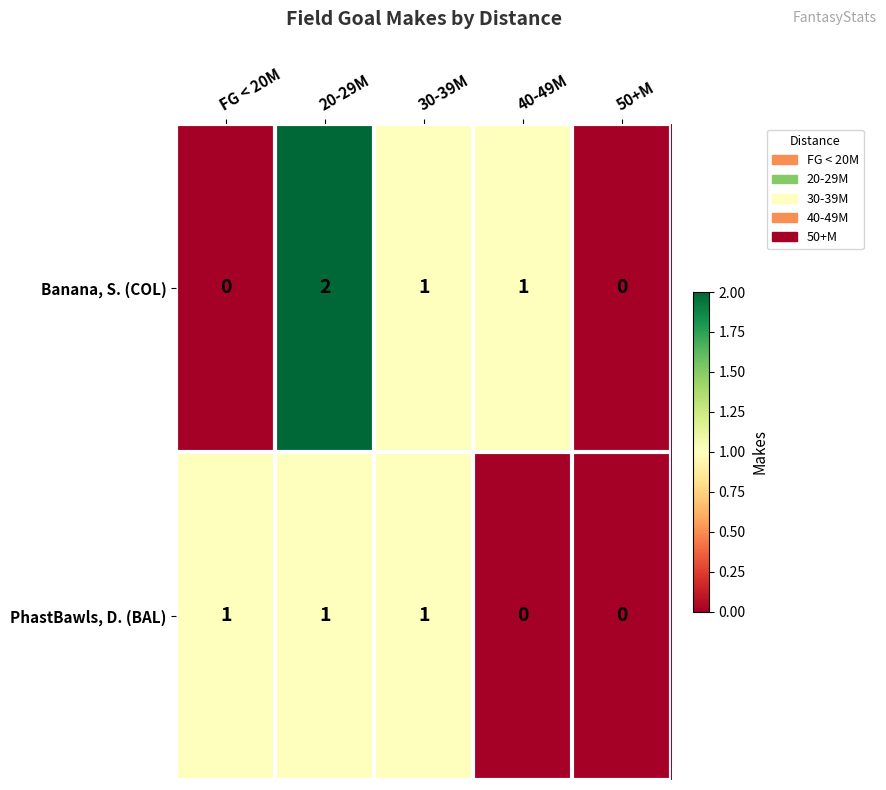

True or false: PhastBawls, D. (BAL) has a value of -1 at 40-49M.

False